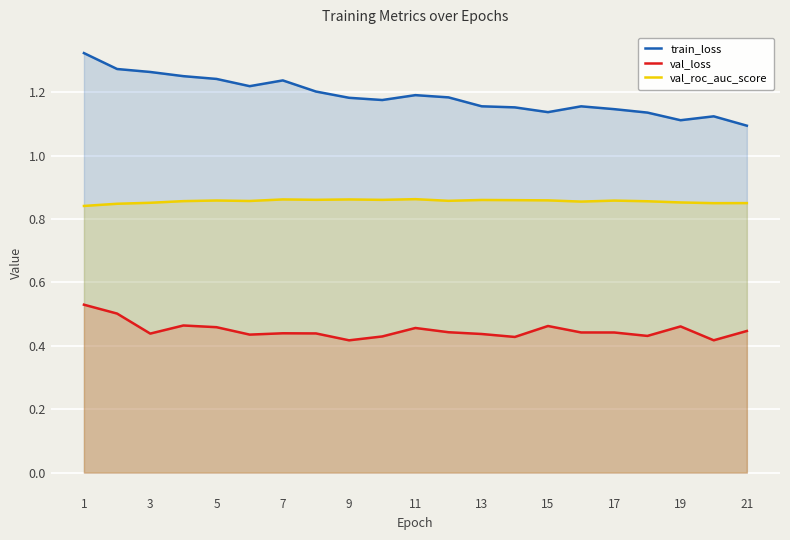

Which series has the largest range (max minus min)?

train_loss